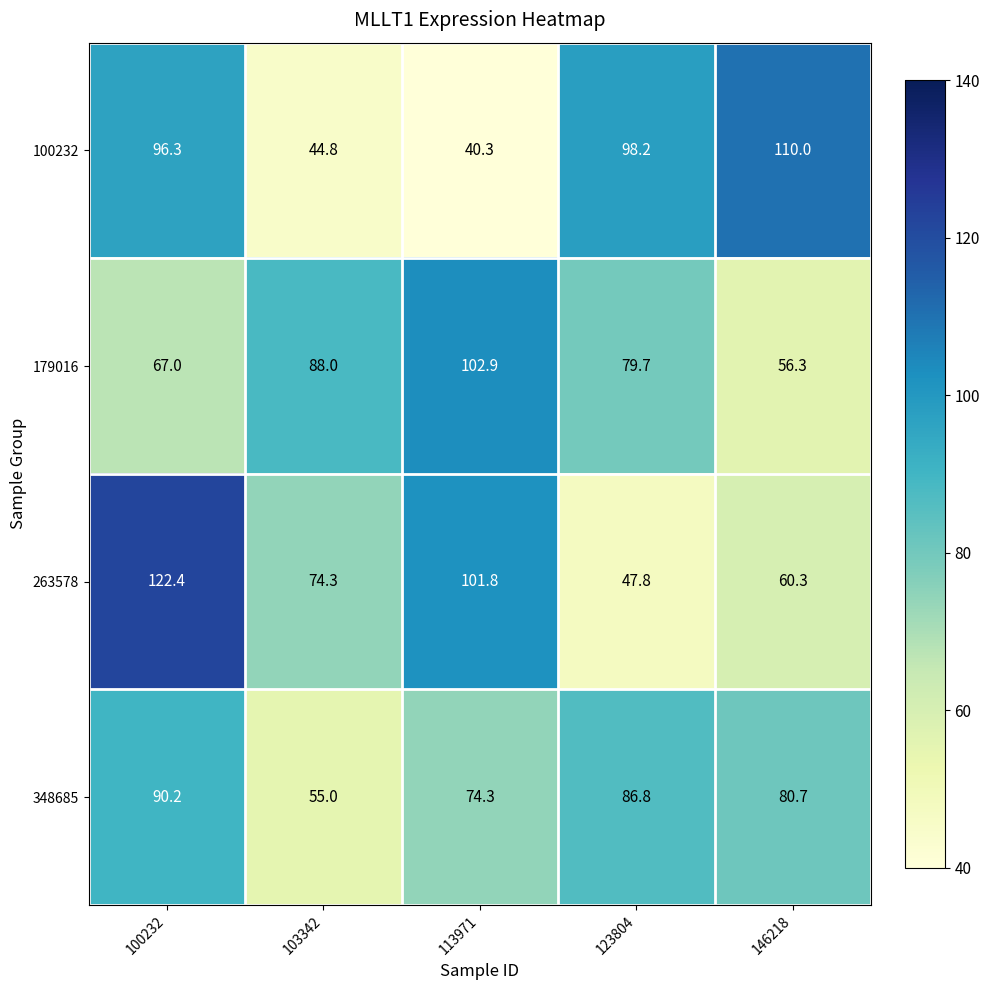

Which series has the widest spread of values?

263578